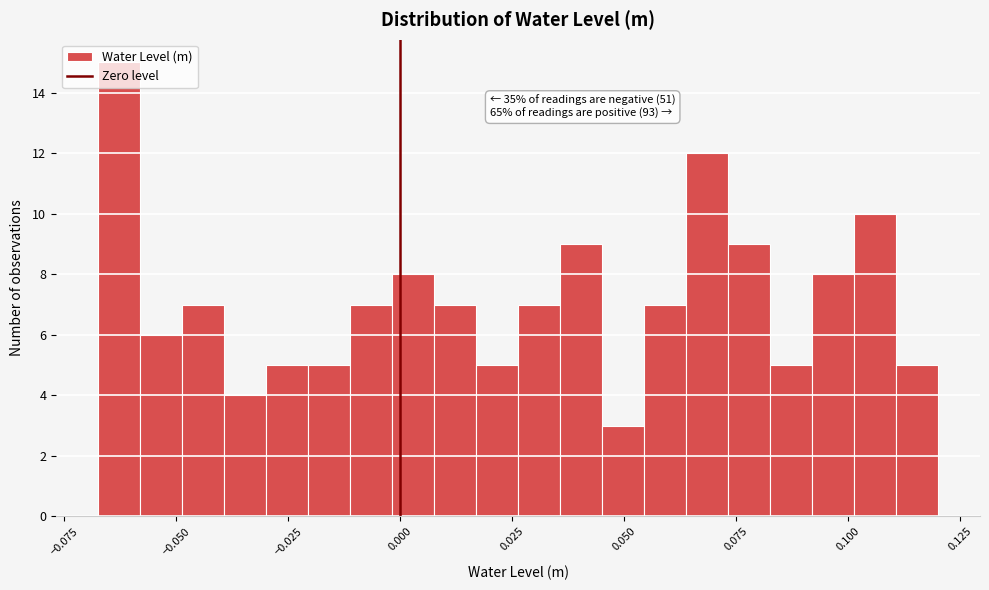

Read against the x-axis, roughly where is the centre of the tallest bar?

-0.065